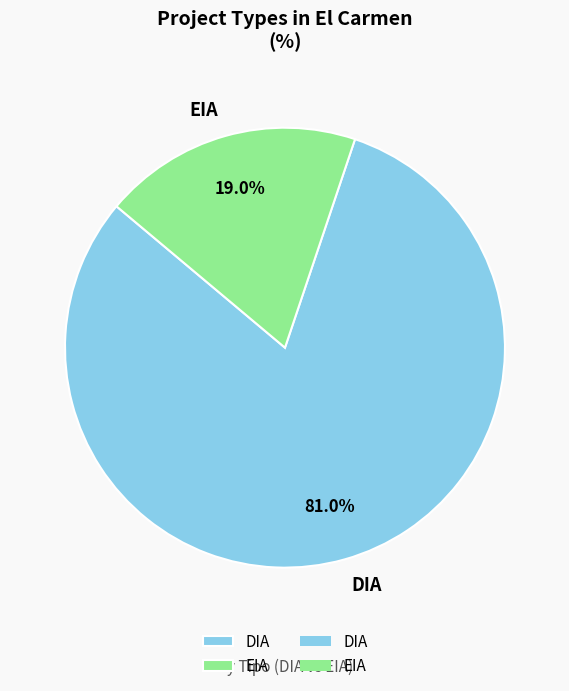

True or false: EIA accounts for 19% of the total.

True